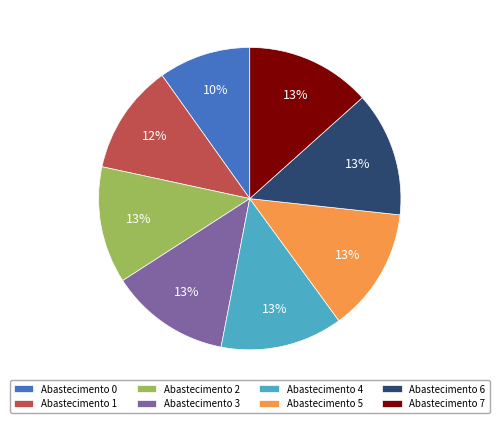

Is the sum of Abastecimento 6 and Abastecimento 2 greater than half?

No